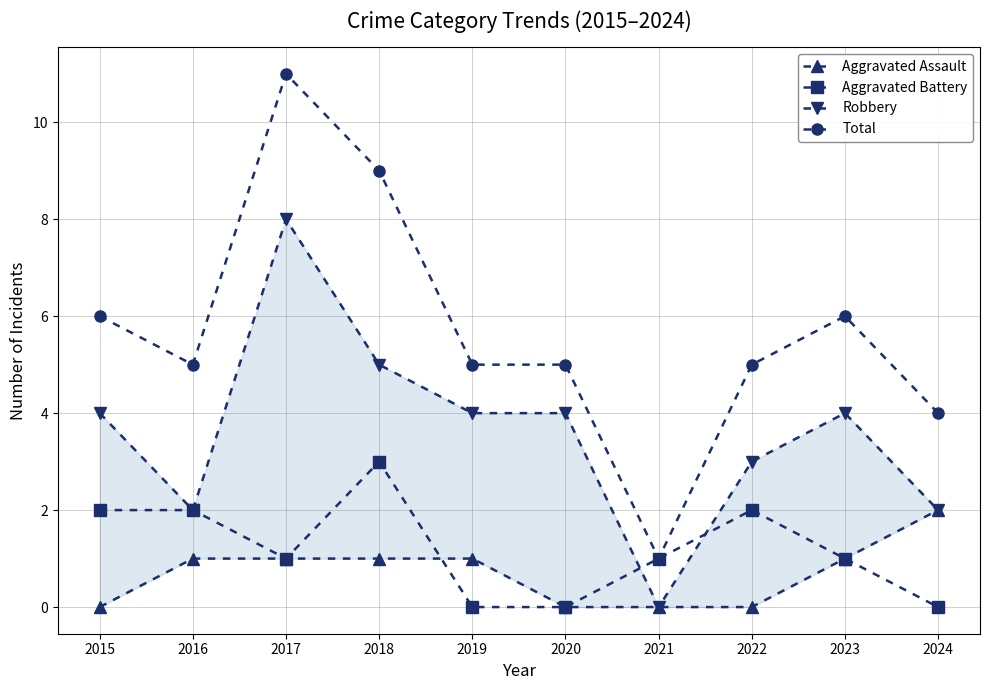

Rank the categories by Aggravated Battery value from lowest to highest.

2019, 2020, 2024, 2017, 2021, 2023, 2015, 2016, 2022, 2018